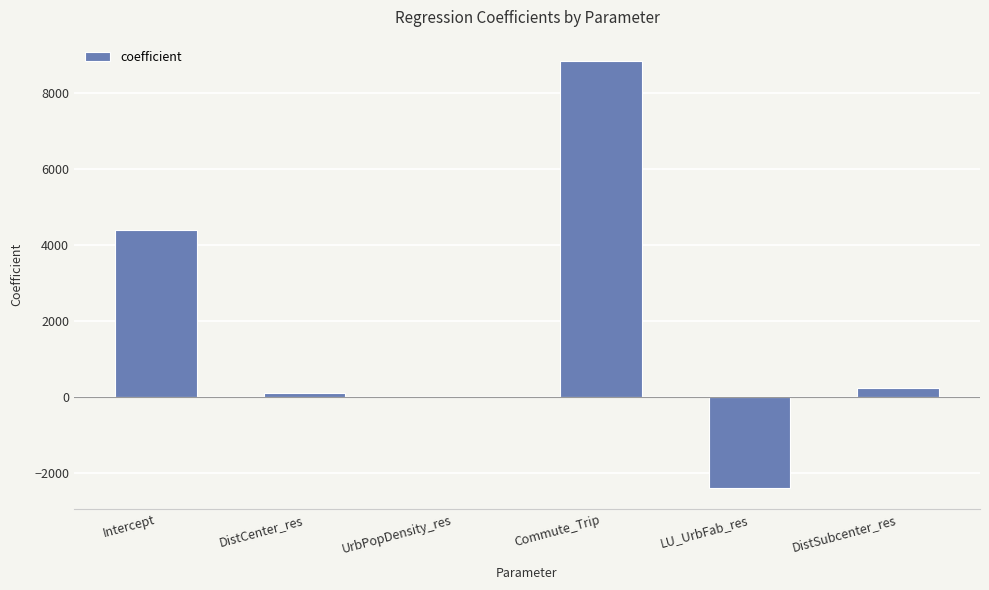

Which label corresponds to the largest value in the chart?

Commute_Trip